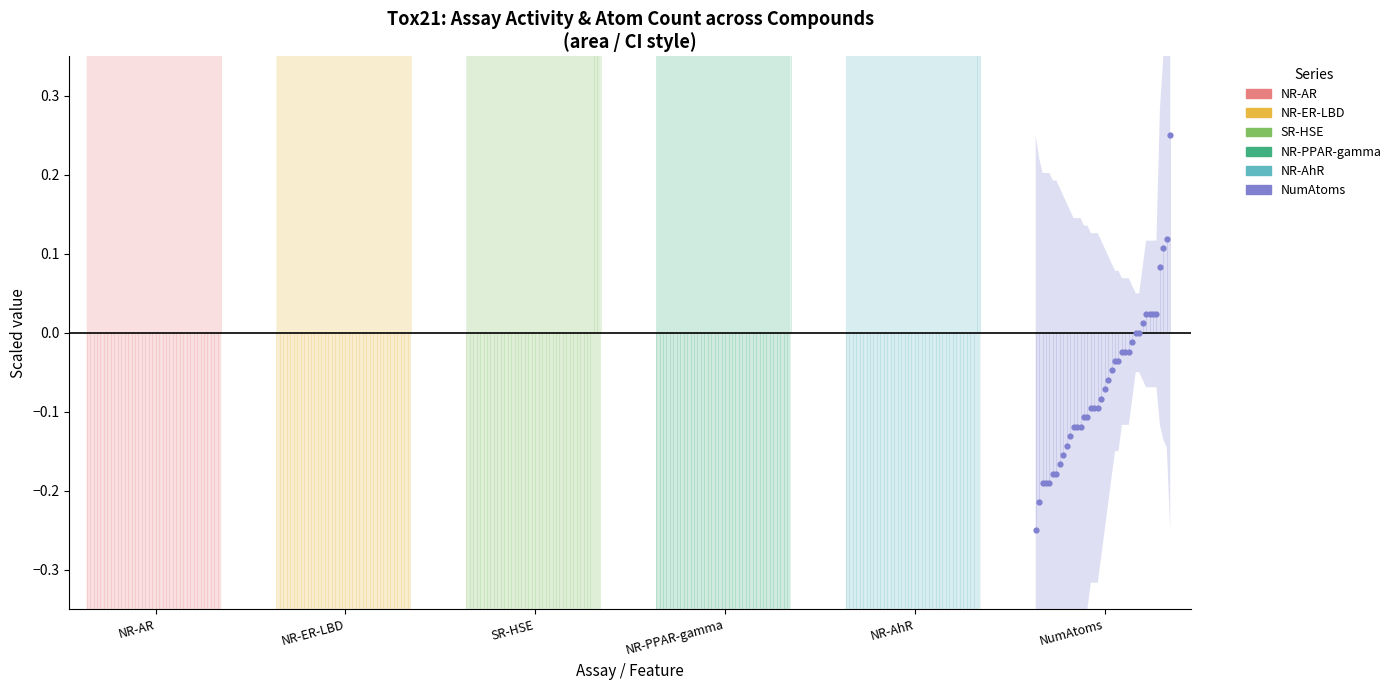

Which series contains the highest Y value?

NR-AR